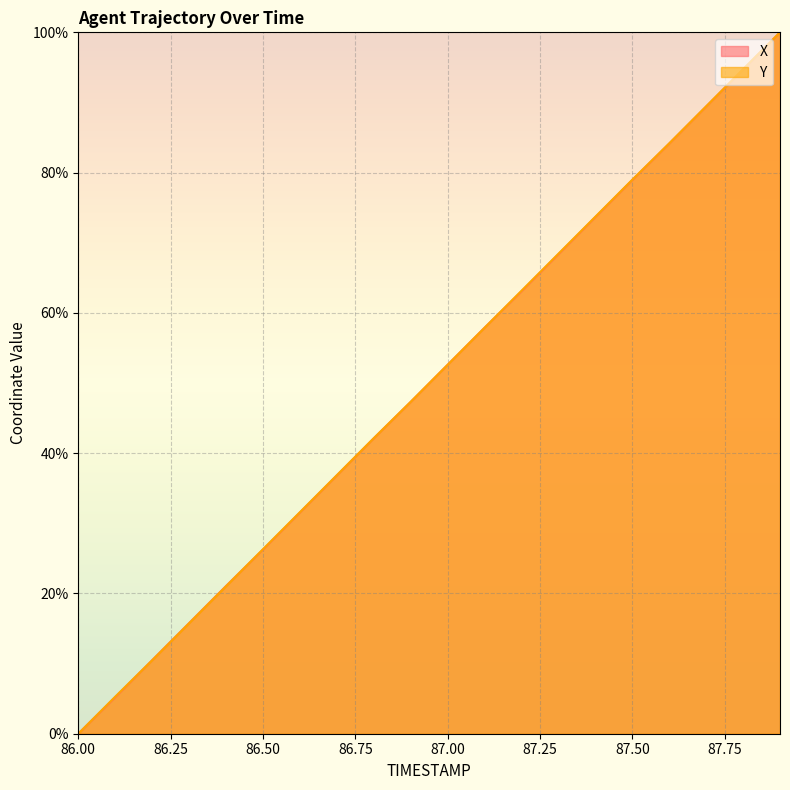

Which series has the widest spread of values?

X